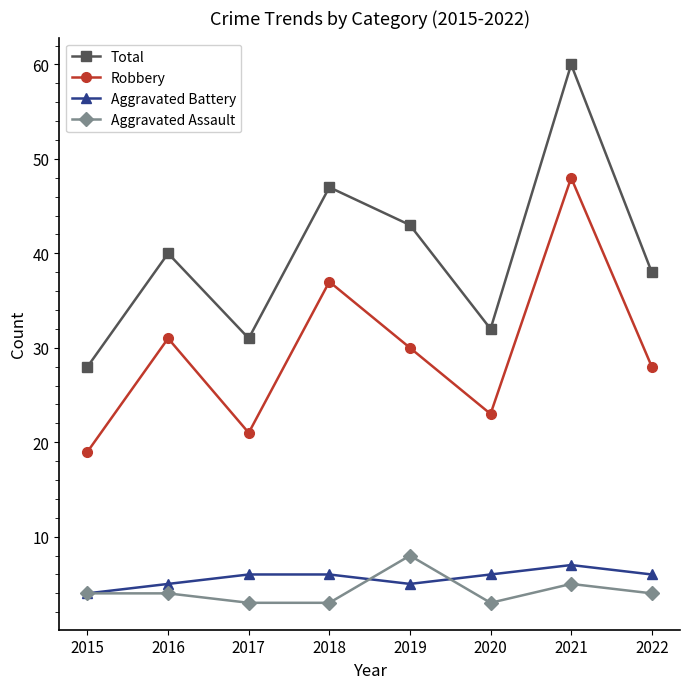

Rank the series at 2018 from highest to lowest value.

Total, Robbery, Aggravated Battery, Aggravated Assault